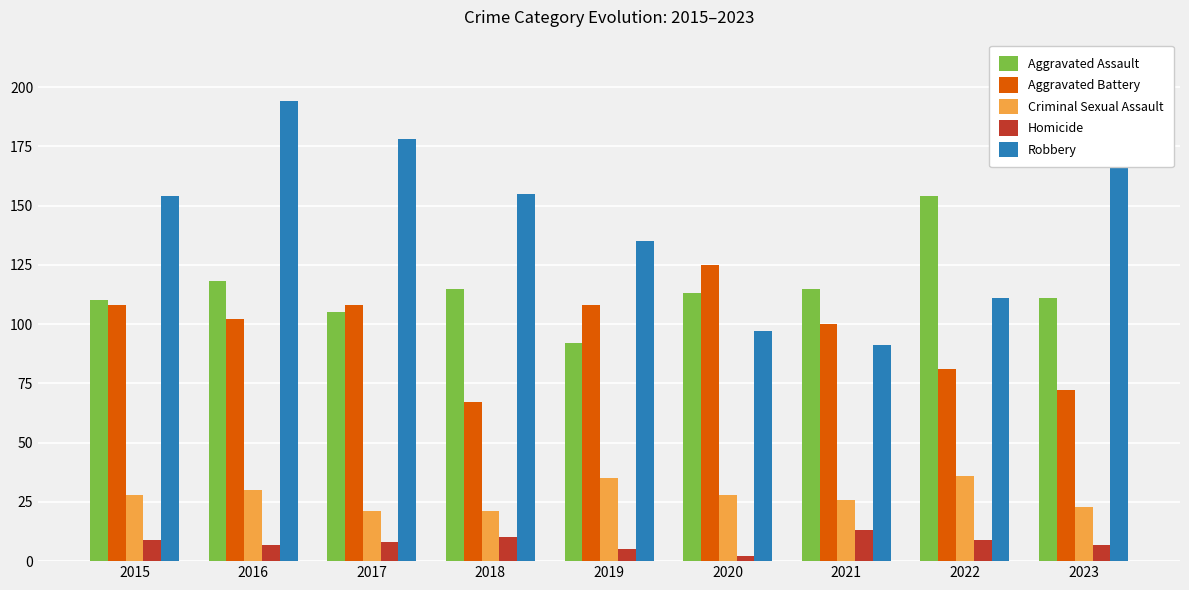

What is the approximate value of Robbery at 2018, to the nearest 10?

160